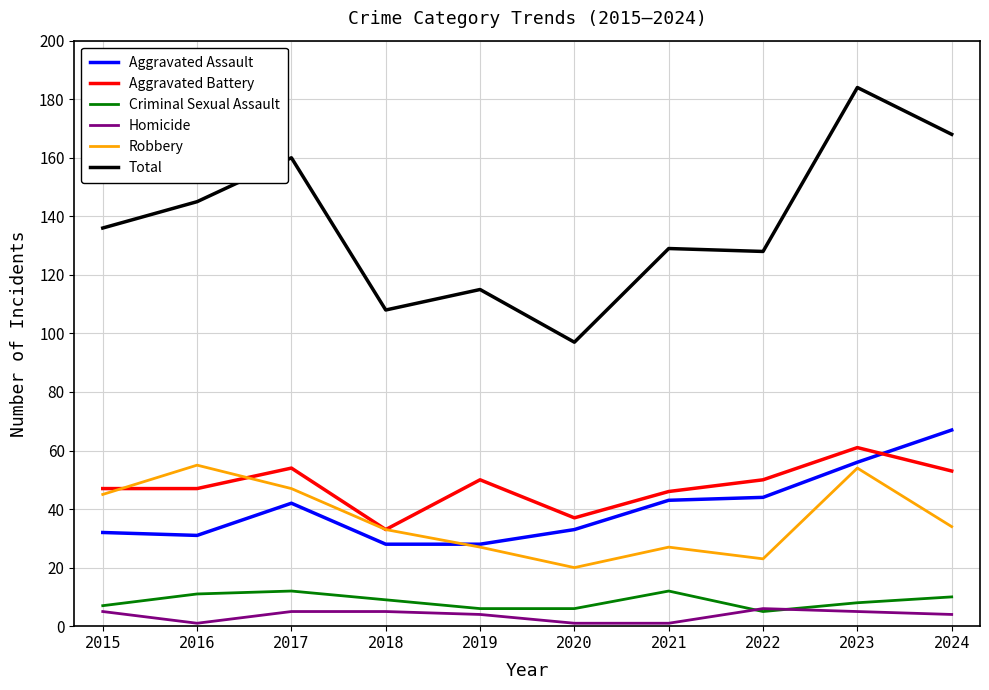

What is the sum of the Aggravated Assault values at 2019 and 2020?

61